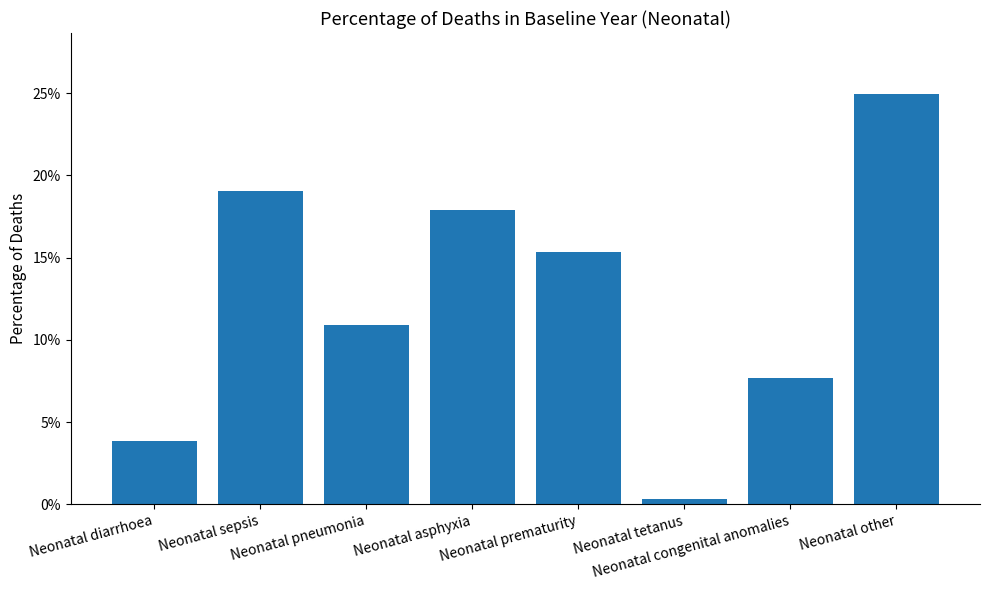

What is the average value?

0.1